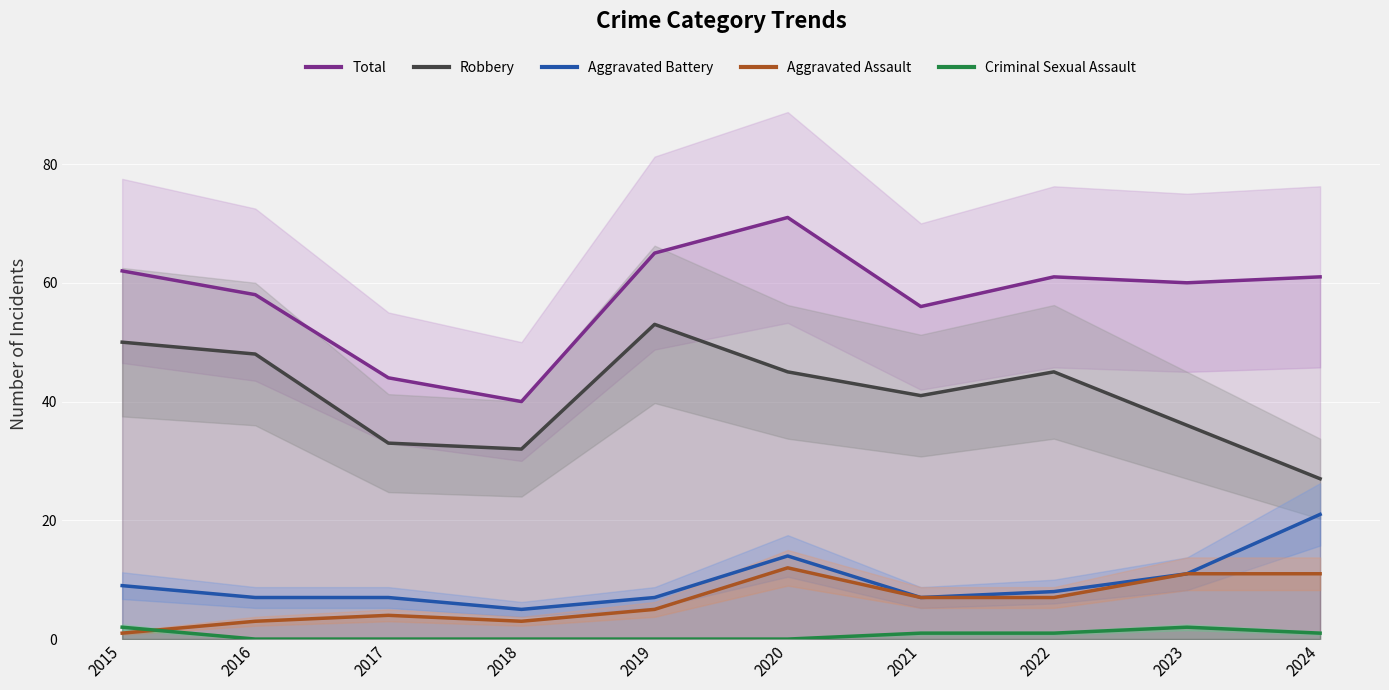

At which label does Criminal Sexual Assault reach its minimum?

2016